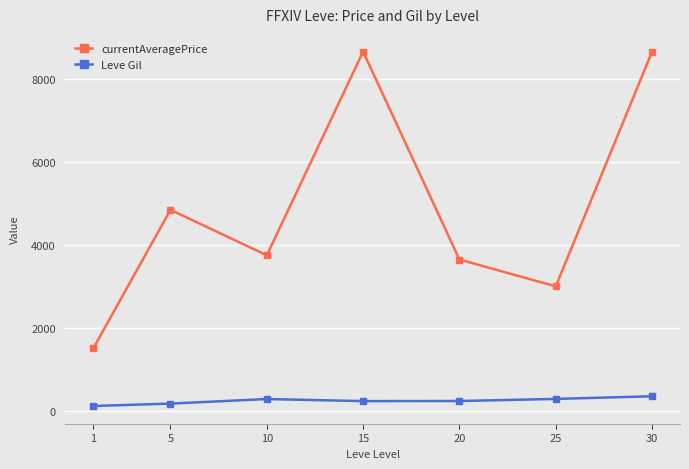

True or false: Leve Gil and currentAveragePrice cross at least once.

False